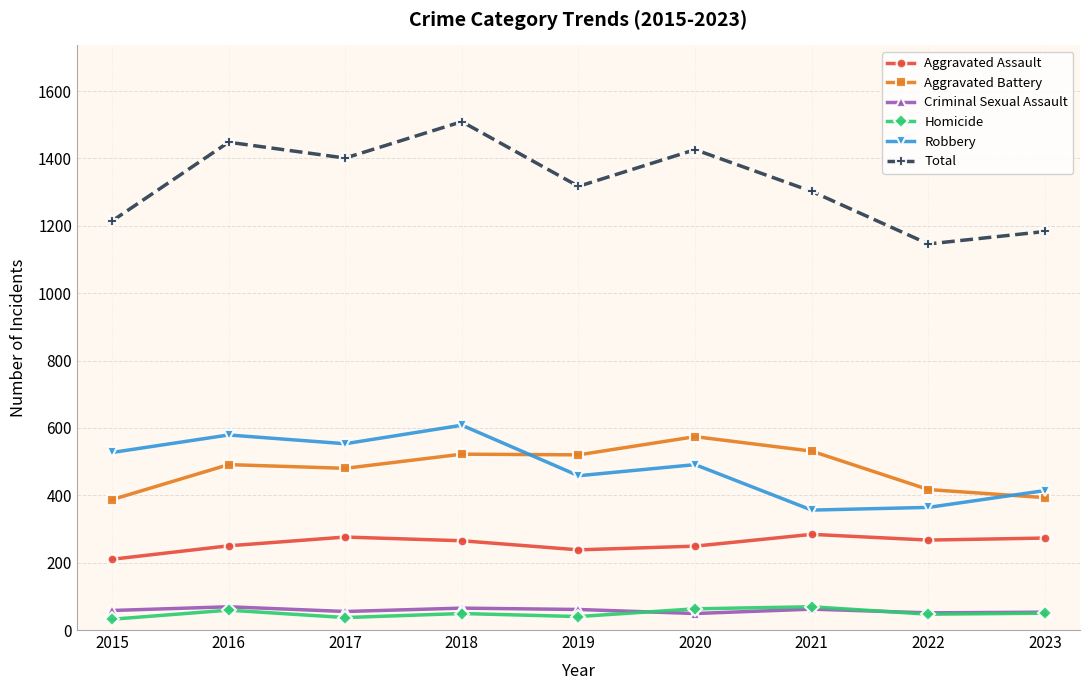

Is the value of Aggravated Assault at 2017 greater than the value of Criminal Sexual Assault at 2020?

Yes